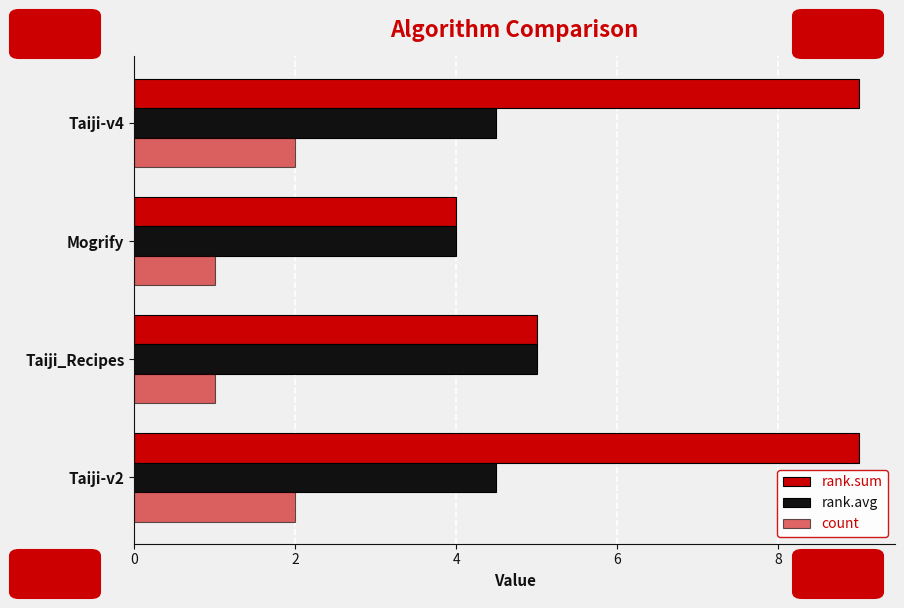

How many series are shown in this chart?

3